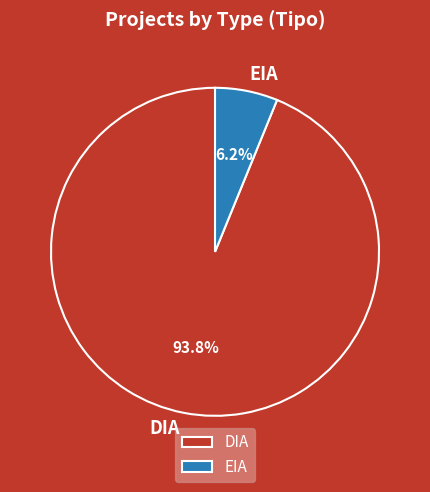

Combined, what portion of the pie is DIA and EIA?

100.0%